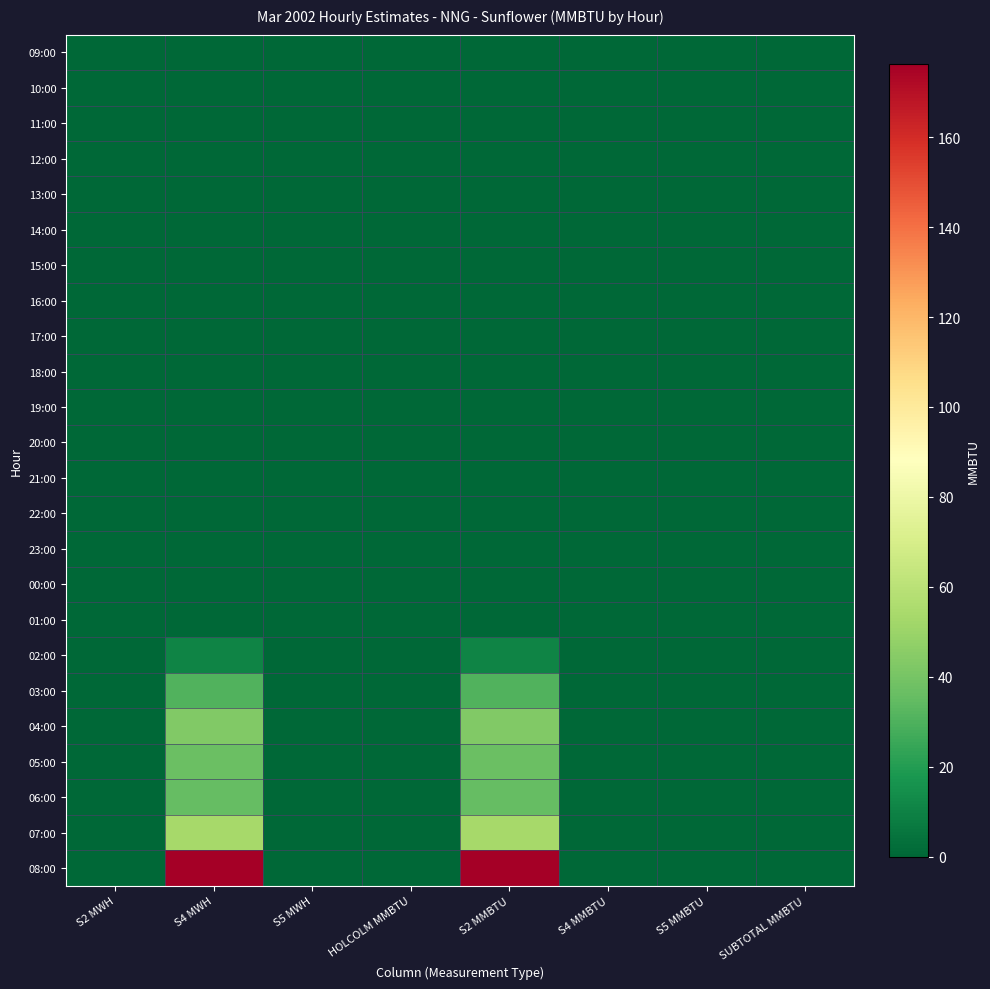

Reading right to left, extract all data points from this chart.

09:00: SUBTOTAL MMBTU=0.0	S5 MMBTU=0.0	S4 MMBTU=0.0	S2 MMBTU=0.0	HOLCOLM MMBTU=0.0	S5 MWH=0.0	S4 MWH=0.0	S2 MWH=0.0
10:00: SUBTOTAL MMBTU=0.0	S5 MMBTU=0.0	S4 MMBTU=0.0	S2 MMBTU=0.0	HOLCOLM MMBTU=0.0	S5 MWH=0.0	S4 MWH=0.0	S2 MWH=0.0
11:00: SUBTOTAL MMBTU=0.0	S5 MMBTU=0.0	S4 MMBTU=0.0	S2 MMBTU=0.0	HOLCOLM MMBTU=0.0	S5 MWH=0.0	S4 MWH=0.0	S2 MWH=0.0
12:00: SUBTOTAL MMBTU=0.0	S5 MMBTU=0.0	S4 MMBTU=0.0	S2 MMBTU=0.0	HOLCOLM MMBTU=0.0	S5 MWH=0.0	S4 MWH=0.0	S2 MWH=0.0
13:00: SUBTOTAL MMBTU=0.0	S5 MMBTU=0.0	S4 MMBTU=0.0	S2 MMBTU=0.0	HOLCOLM MMBTU=0.0	S5 MWH=0.0	S4 MWH=0.0	S2 MWH=0.0
14:00: SUBTOTAL MMBTU=0.0	S5 MMBTU=0.0	S4 MMBTU=0.0	S2 MMBTU=0.0	HOLCOLM MMBTU=0.0	S5 MWH=0.0	S4 MWH=0.0	S2 MWH=0.0
15:00: SUBTOTAL MMBTU=0.0	S5 MMBTU=0.0	S4 MMBTU=0.0	S2 MMBTU=0.0	HOLCOLM MMBTU=0.0	S5 MWH=0.0	S4 MWH=0.0	S2 MWH=0.0
16:00: SUBTOTAL MMBTU=0.0	S5 MMBTU=0.0	S4 MMBTU=0.0	S2 MMBTU=0.0	HOLCOLM MMBTU=0.0	S5 MWH=0.0	S4 MWH=0.0	S2 MWH=0.0
17:00: SUBTOTAL MMBTU=0.0	S5 MMBTU=0.0	S4 MMBTU=0.0	S2 MMBTU=0.0	HOLCOLM MMBTU=0.0	S5 MWH=0.0	S4 MWH=0.0	S2 MWH=0.0
18:00: SUBTOTAL MMBTU=0.0	S5 MMBTU=0.0	S4 MMBTU=0.0	S2 MMBTU=0.0	HOLCOLM MMBTU=0.0	S5 MWH=0.0	S4 MWH=0.0	S2 MWH=0.0
19:00: SUBTOTAL MMBTU=0.0	S5 MMBTU=0.0	S4 MMBTU=0.0	S2 MMBTU=0.0	HOLCOLM MMBTU=0.0	S5 MWH=0.0	S4 MWH=0.0	S2 MWH=0.0
20:00: SUBTOTAL MMBTU=0.0	S5 MMBTU=0.0	S4 MMBTU=0.0	S2 MMBTU=0.0	HOLCOLM MMBTU=0.0	S5 MWH=0.0	S4 MWH=0.0	S2 MWH=0.0
21:00: SUBTOTAL MMBTU=0.0	S5 MMBTU=0.0	S4 MMBTU=0.0	S2 MMBTU=0.0	HOLCOLM MMBTU=0.0	S5 MWH=0.0	S4 MWH=0.0	S2 MWH=0.0
22:00: SUBTOTAL MMBTU=0.0	S5 MMBTU=0.0	S4 MMBTU=0.0	S2 MMBTU=0.0	HOLCOLM MMBTU=0.0	S5 MWH=0.0	S4 MWH=0.0	S2 MWH=0.0
23:00: SUBTOTAL MMBTU=0.0	S5 MMBTU=0.0	S4 MMBTU=0.0	S2 MMBTU=0.0	HOLCOLM MMBTU=0.0	S5 MWH=0.0	S4 MWH=0.0	S2 MWH=0.0
00:00: SUBTOTAL MMBTU=0.0	S5 MMBTU=0.0	S4 MMBTU=0.0	S2 MMBTU=0.0	HOLCOLM MMBTU=0.0	S5 MWH=0.0	S4 MWH=0.0	S2 MWH=0.0
01:00: SUBTOTAL MMBTU=0.0	S5 MMBTU=0.0	S4 MMBTU=0.0	S2 MMBTU=0.0	HOLCOLM MMBTU=0.0	S5 MWH=0.0	S4 MWH=0.0	S2 MWH=0.0
02:00: SUBTOTAL MMBTU=0.0	S5 MMBTU=0.0	S4 MMBTU=0.0	S2 MMBTU=10.8	HOLCOLM MMBTU=0.0	S5 MWH=0.0	S4 MWH=10.8	S2 MWH=0.0
03:00: SUBTOTAL MMBTU=0.0	S5 MMBTU=0.0	S4 MMBTU=0.0	S2 MMBTU=30.7	HOLCOLM MMBTU=0.0	S5 MWH=0.0	S4 MWH=30.7	S2 MWH=0.0
04:00: SUBTOTAL MMBTU=0.0	S5 MMBTU=0.0	S4 MMBTU=0.0	S2 MMBTU=43.0	HOLCOLM MMBTU=0.0	S5 MWH=0.0	S4 MWH=43.0	S2 MWH=0.0
05:00: SUBTOTAL MMBTU=0.0	S5 MMBTU=0.0	S4 MMBTU=0.0	S2 MMBTU=36.8	HOLCOLM MMBTU=0.0	S5 MWH=0.0	S4 MWH=36.8	S2 MWH=0.0
06:00: SUBTOTAL MMBTU=0.0	S5 MMBTU=0.0	S4 MMBTU=0.0	S2 MMBTU=35.6	HOLCOLM MMBTU=0.0	S5 MWH=0.0	S4 MWH=35.6	S2 MWH=0.0
07:00: SUBTOTAL MMBTU=0.0	S5 MMBTU=0.0	S4 MMBTU=0.0	S2 MMBTU=53.4	HOLCOLM MMBTU=0.0	S5 MWH=0.0	S4 MWH=53.4	S2 MWH=0.0
08:00: SUBTOTAL MMBTU=0.0	S5 MMBTU=0.0	S4 MMBTU=0.0	S2 MMBTU=176.4	HOLCOLM MMBTU=0.0	S5 MWH=0.0	S4 MWH=176.4	S2 MWH=0.0